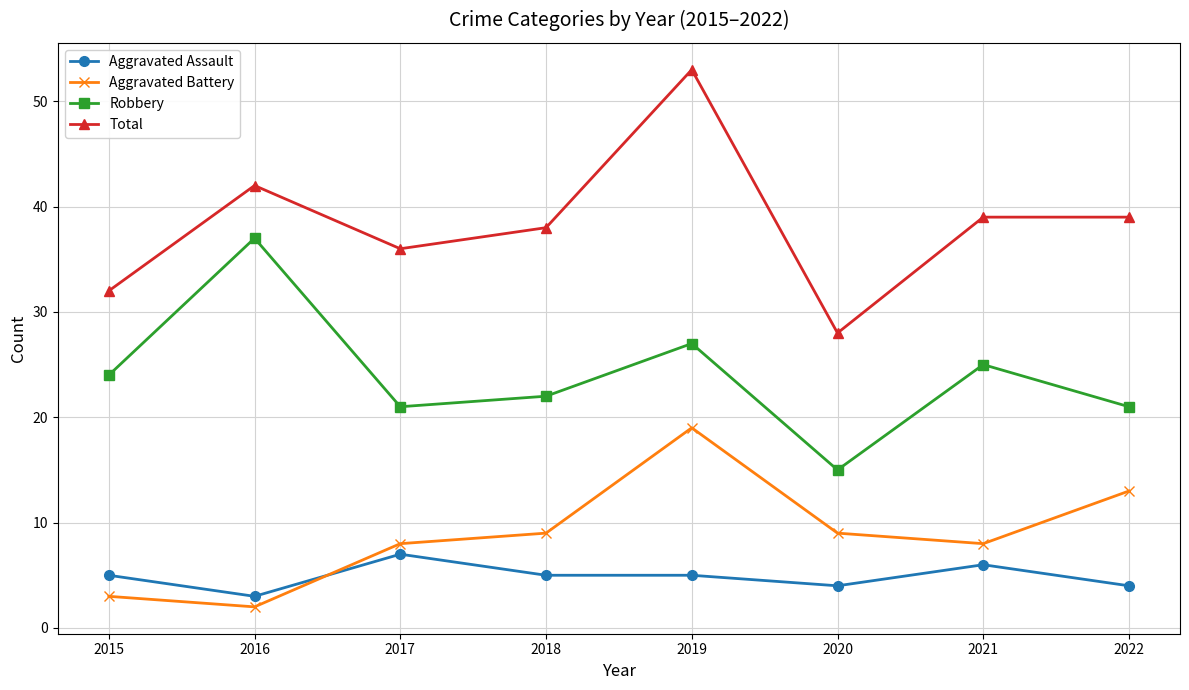

The Aggravated Battery series shows 9 at 2020. True or false?

True